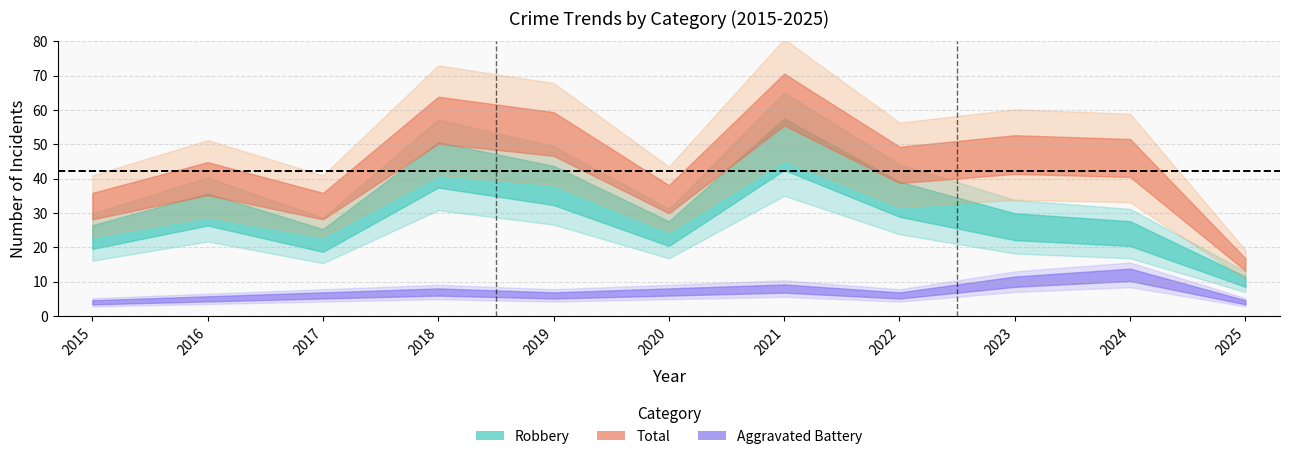

True or false: Total and Aggravated Assault intersect in this chart.

False